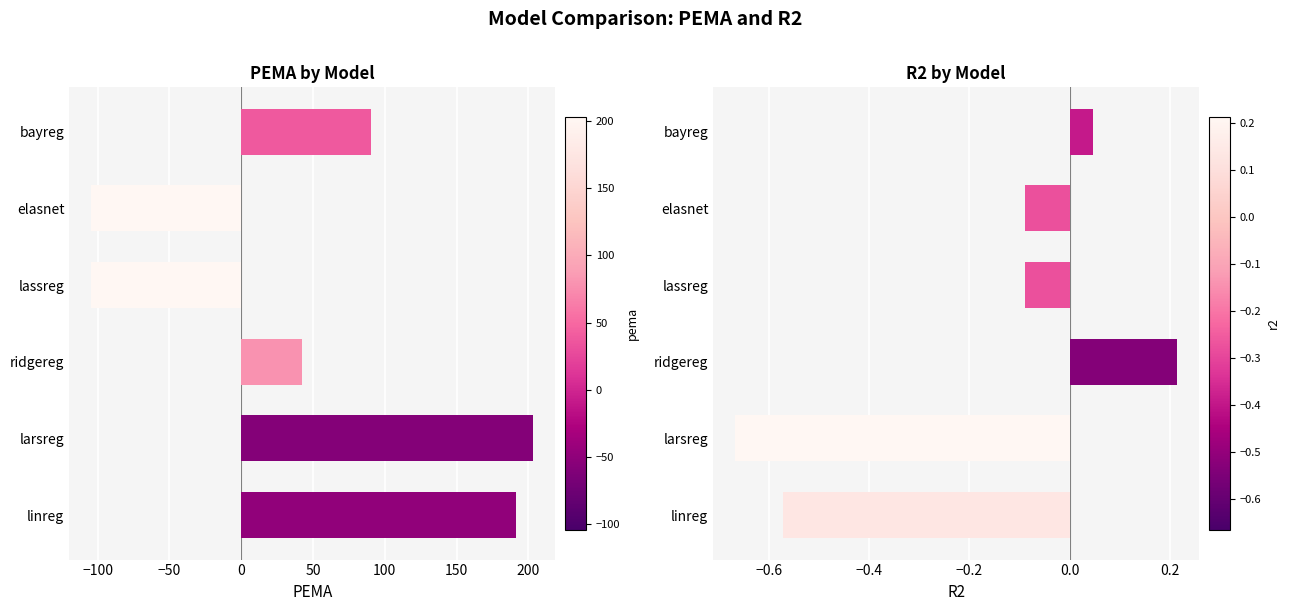

How many values in r2 are above zero?

2